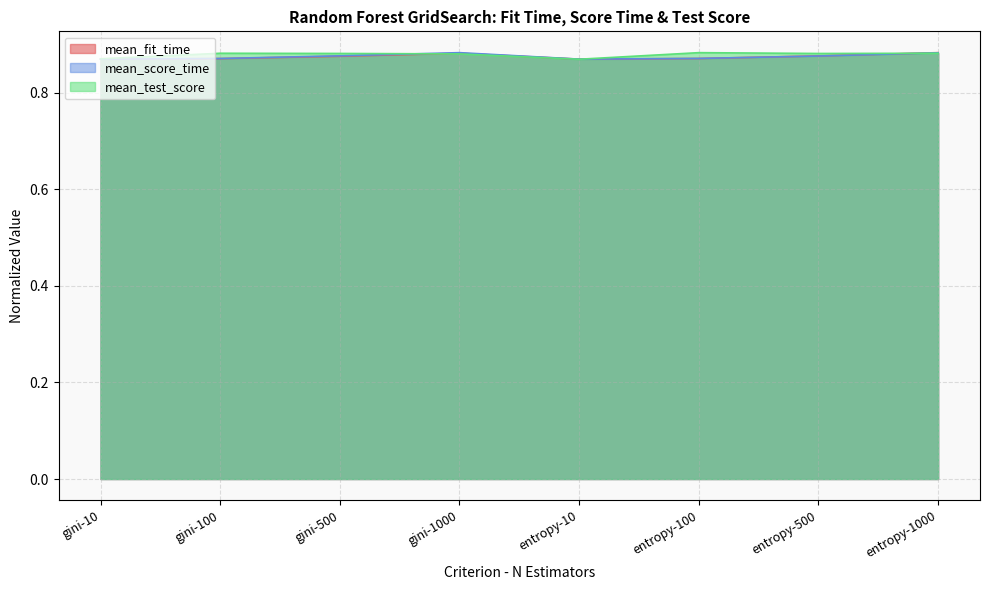

At which category is the sum across all series the highest?

entropy-1000